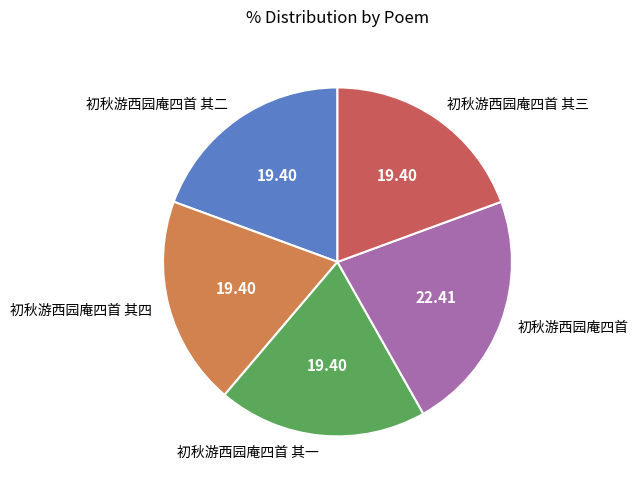

What is the largest slice in the pie chart?

初秋游西园庵四首